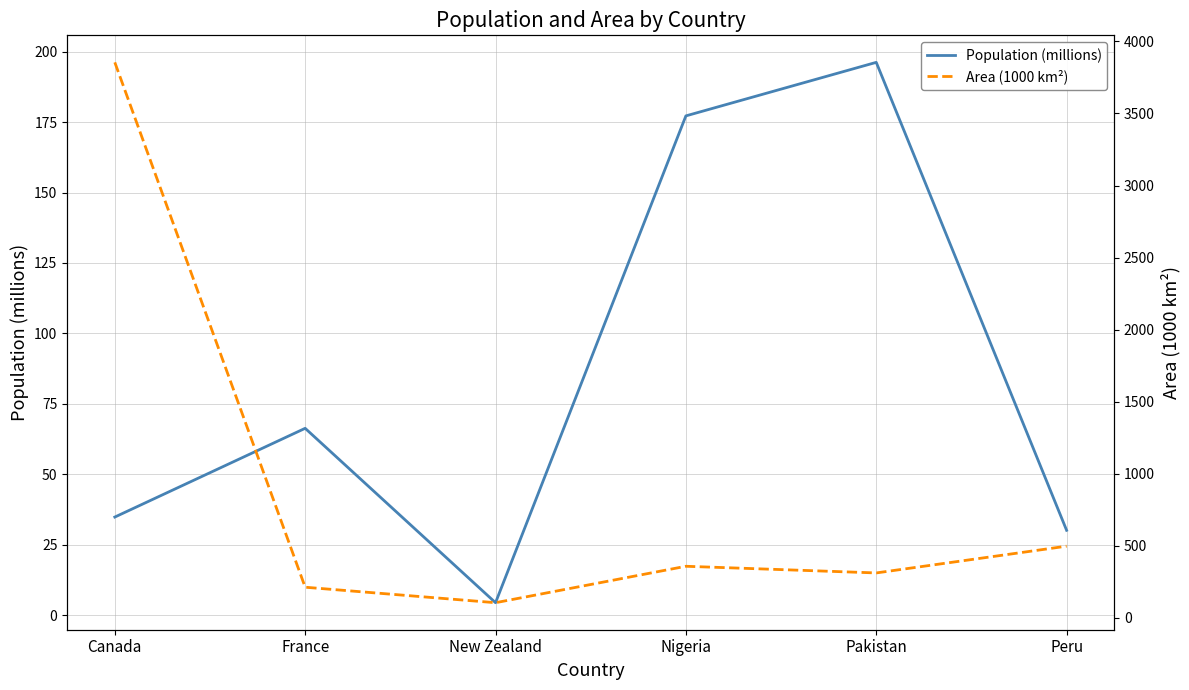

Which series has the largest total across all categories?

Area (1000 km²)